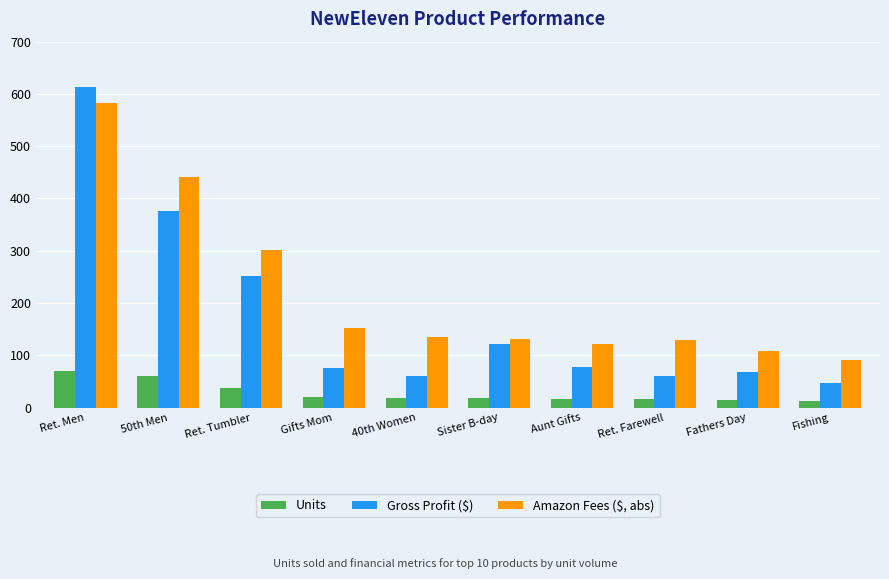

At which label does Amazon Fees ($, abs) reach its minimum?

Fishing